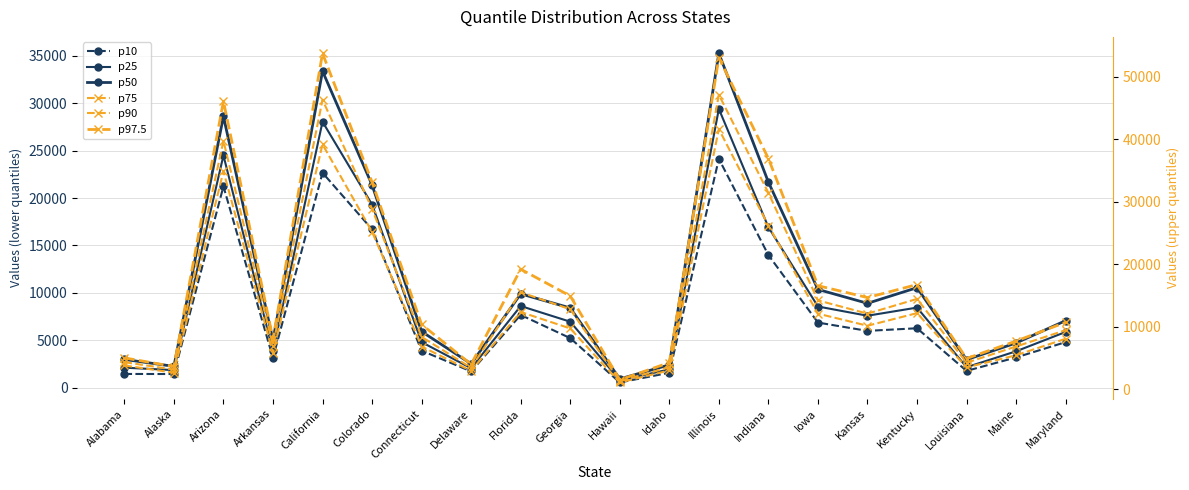

What is the value of the p97.5 point at the 17th from the left?

16755